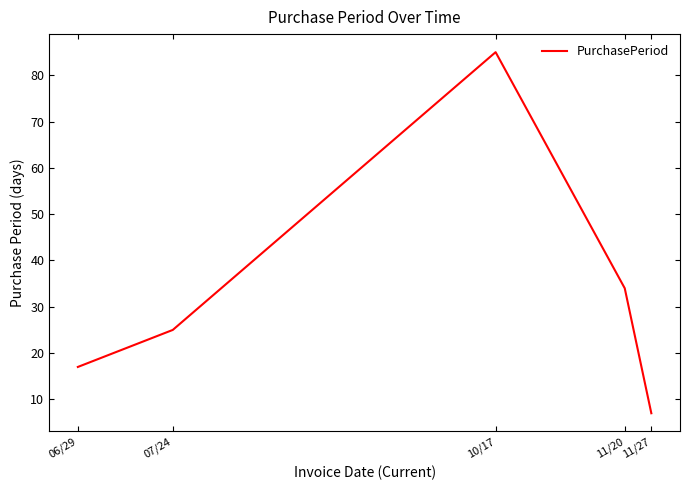

What is the greatest value displayed?

85